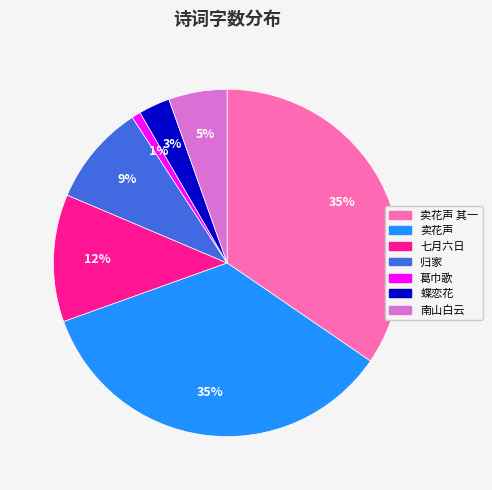

Does any single category account for the majority?

No